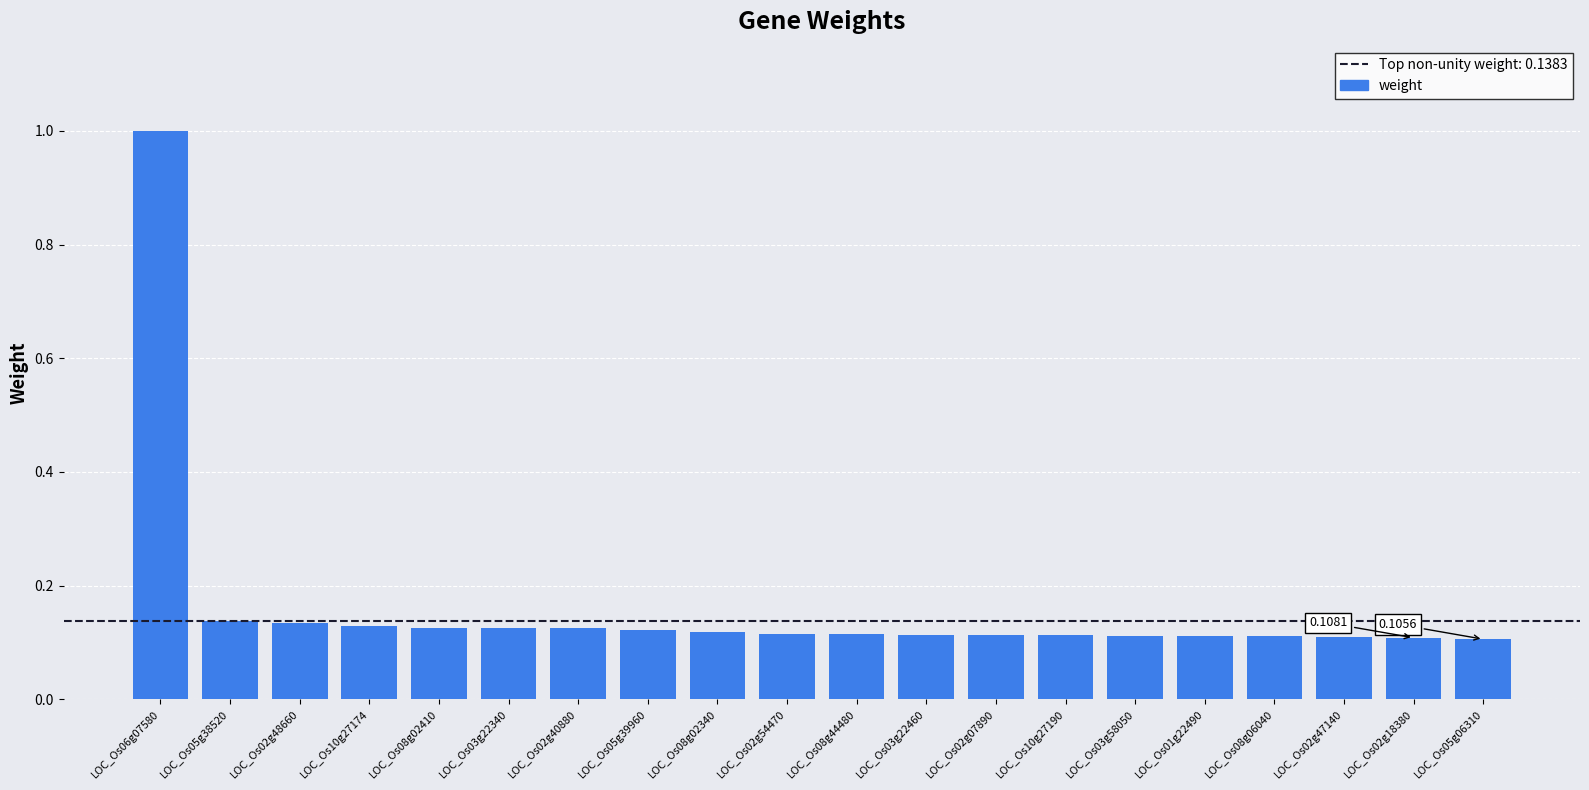

What position from the left is LOC_Os02g54470?

10